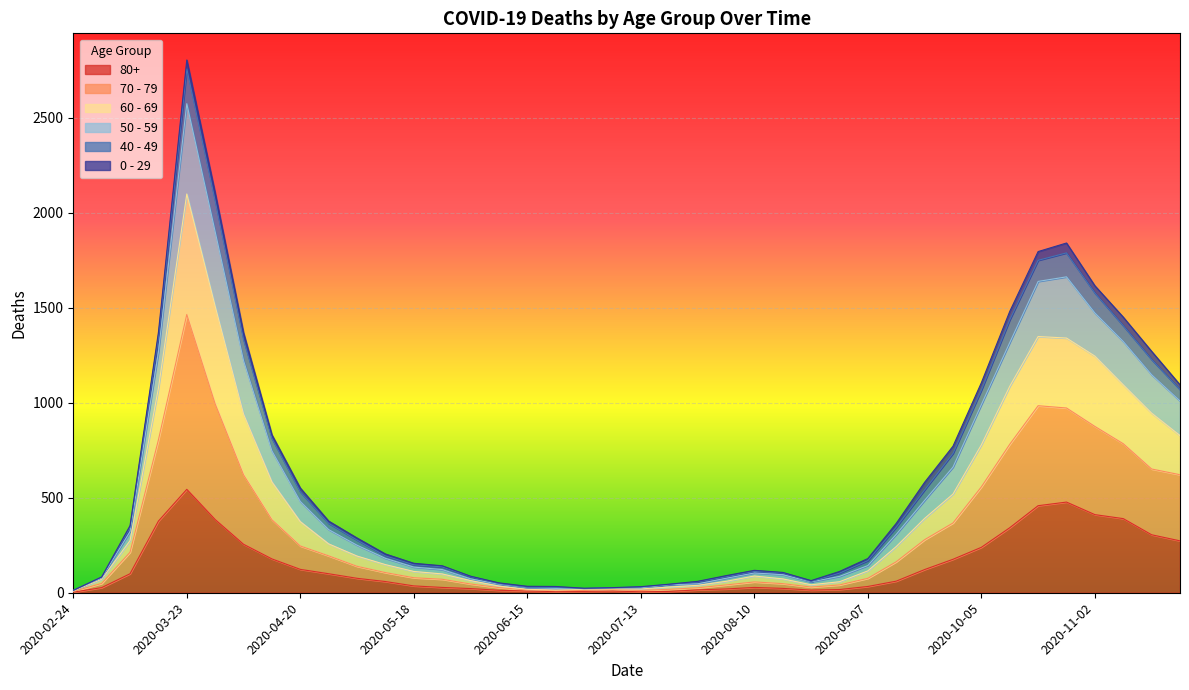

Is it true that 70 - 79 equals 73 at 2020-05-11?

False